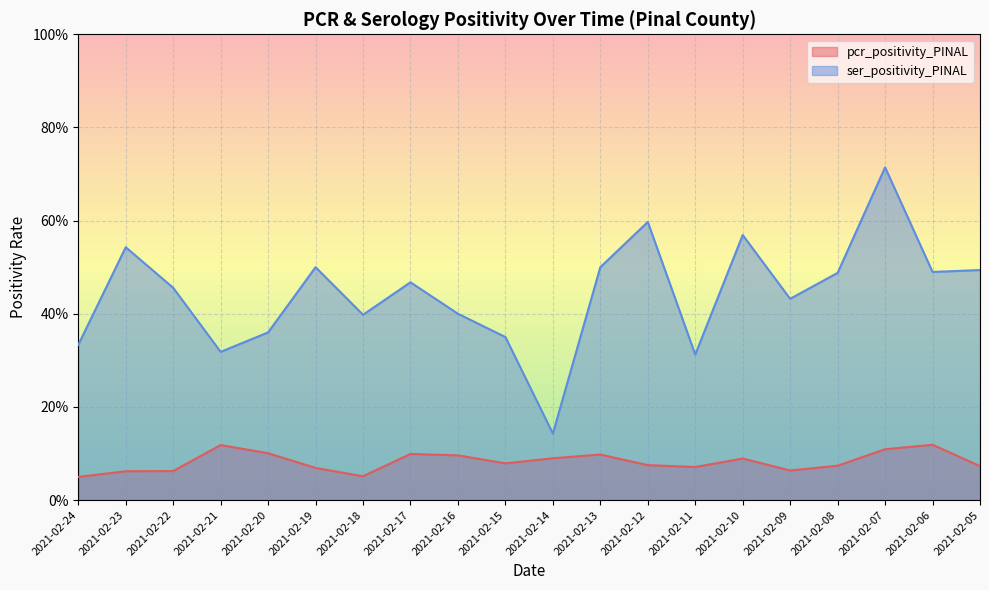

Where is pcr_positivity_PINAL nearest to the value 0?

2021-02-24